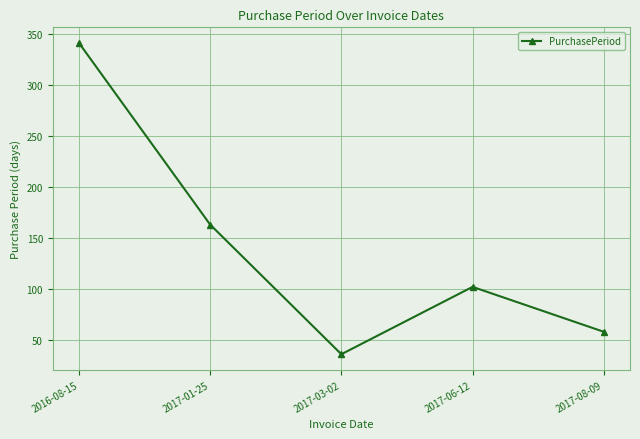

What is the value of the 2nd point from the left?

163